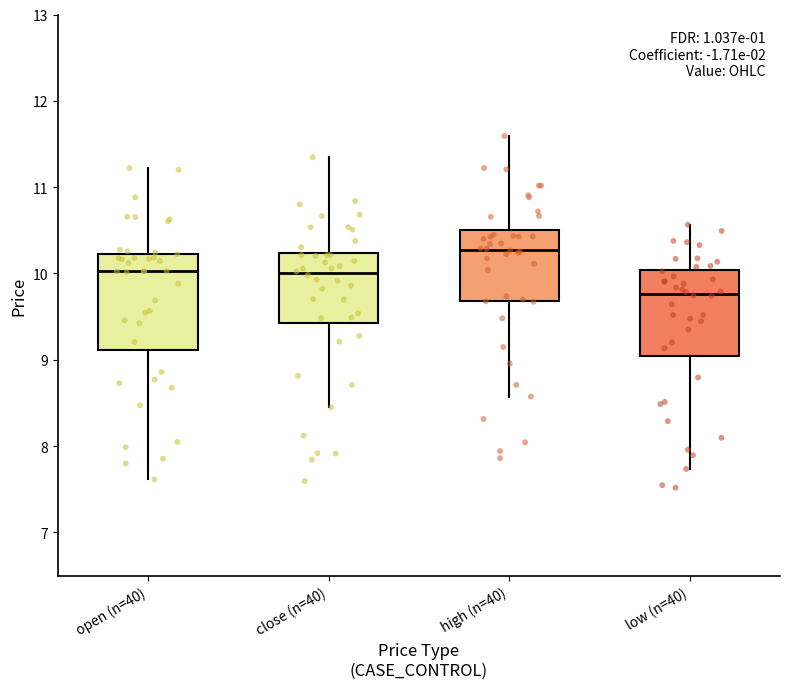

Reading left to right, read every box against the y-axis: the position of its median line, the range the box covers, and the ends of its whiskers. The values are not printed on the chart, so give them approximately, as read against the axis.

open (n=40): median 10.0, box 9.1 to 10.2, whiskers 7.6 to 11.2
close (n=40): median 10.0, box 9.4 to 10.2, whiskers 8.4 to 11.3
high (n=40): median 10.3, box 9.7 to 10.5, whiskers 8.6 to 11.6
low (n=40): median 9.8, box 9.0 to 10.0, whiskers 7.7 to 10.6